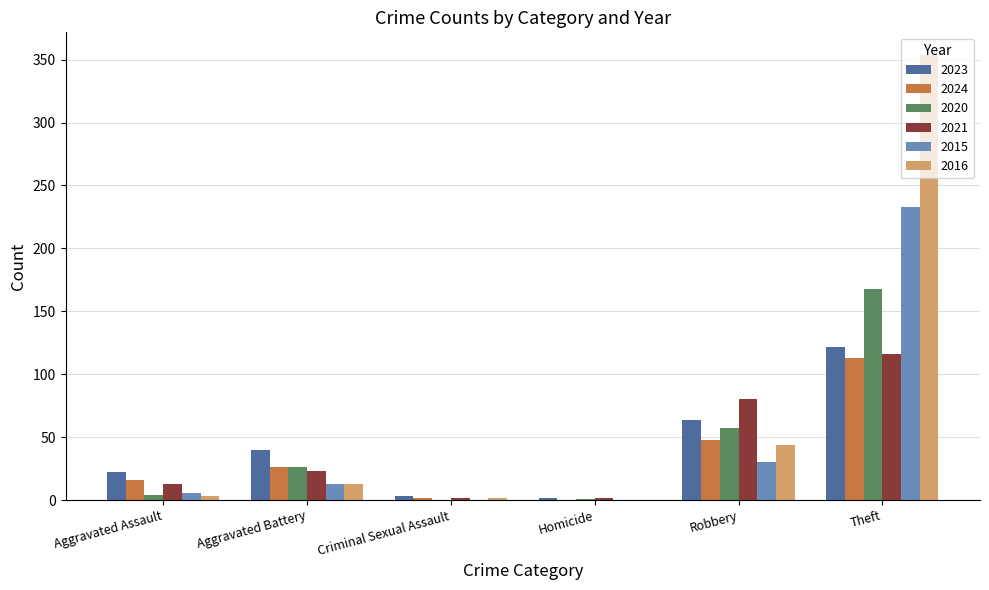

What is the average value of the 2020 series?

43